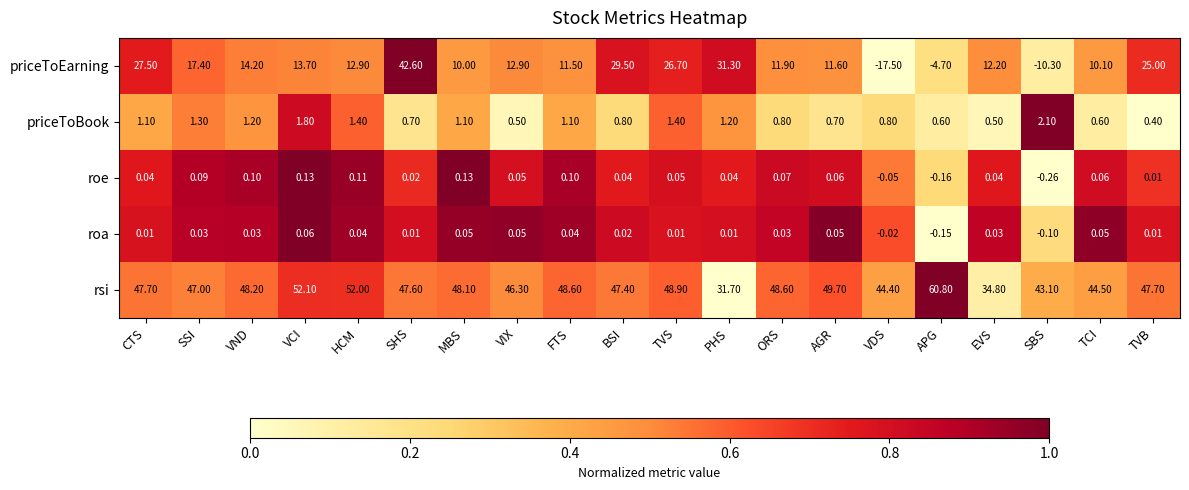

Which series has the largest total across all categories?

rsi